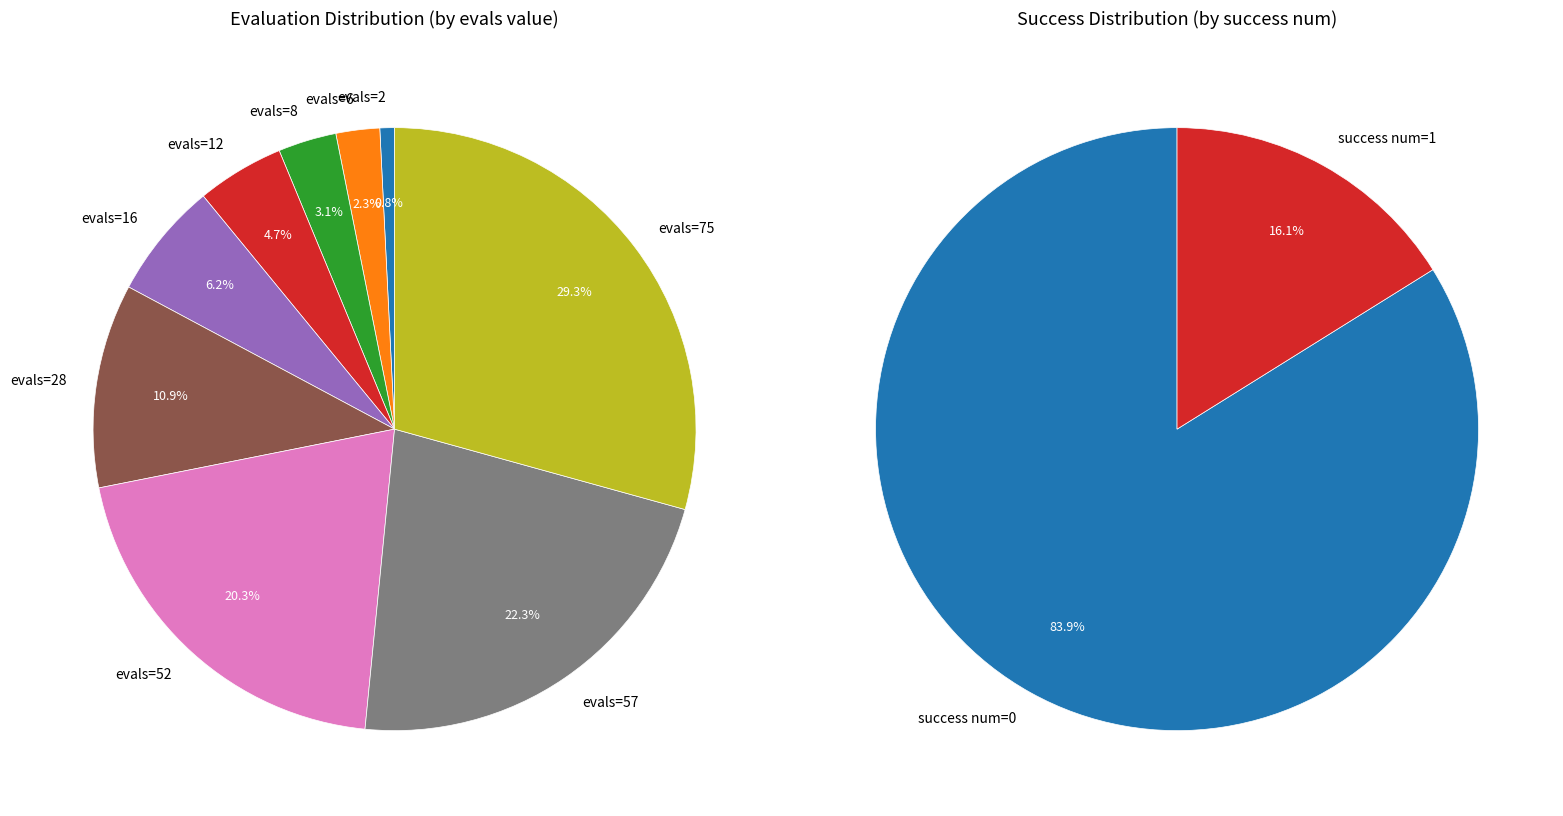

What is the largest slice in the pie chart?

evals=75